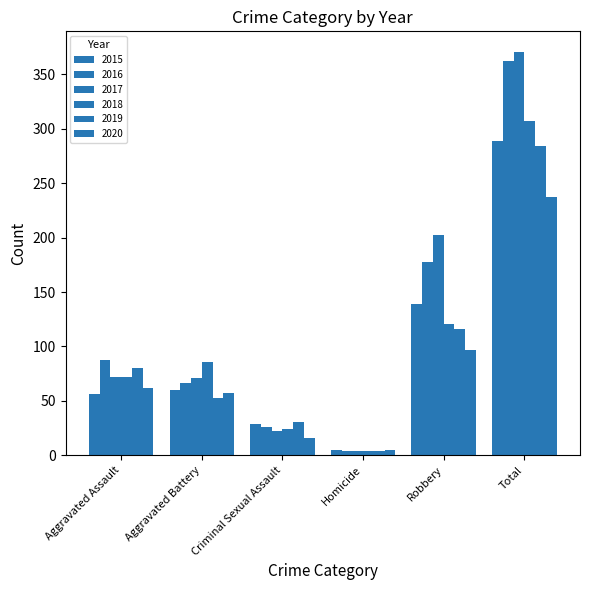

What is the spread (max minus min) of values at Total?

134